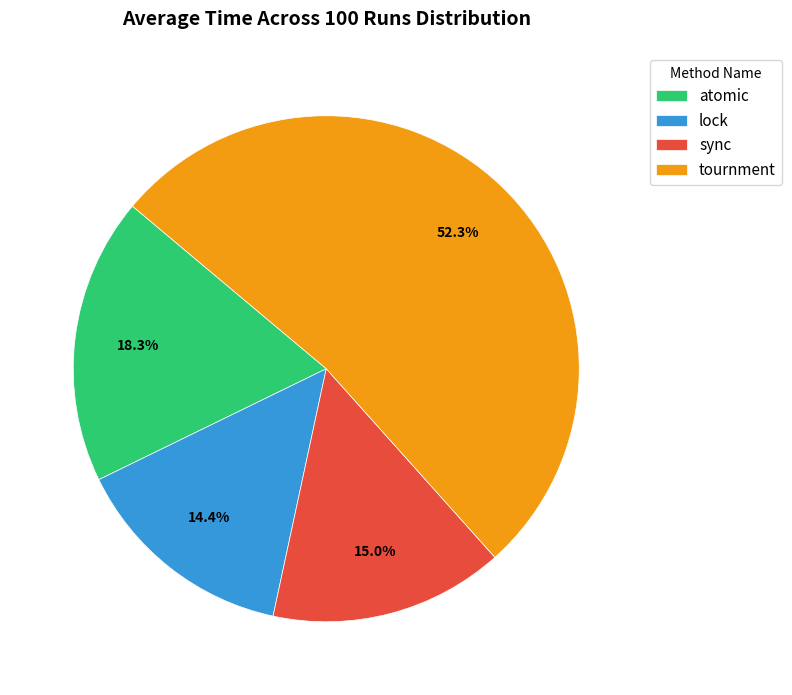

Count the number of slices in the pie.

4